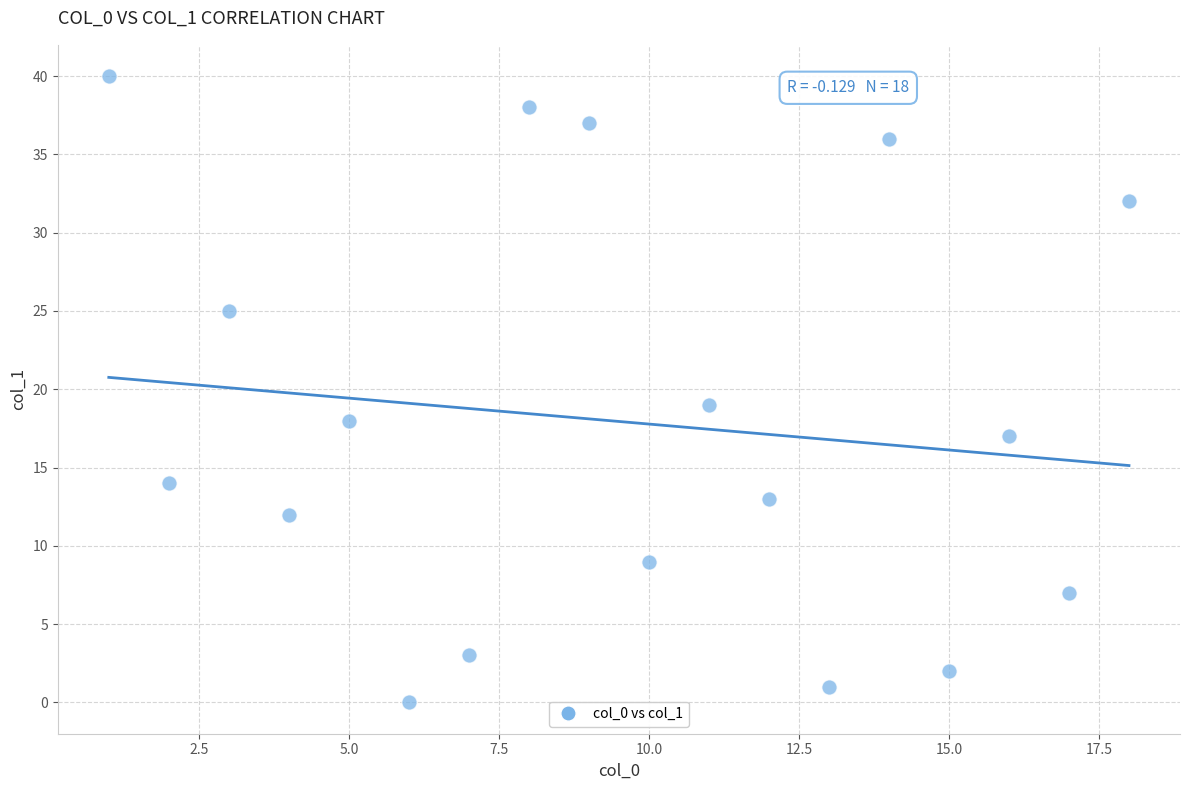

What Y value in the scatter plot is closest to 20?

19